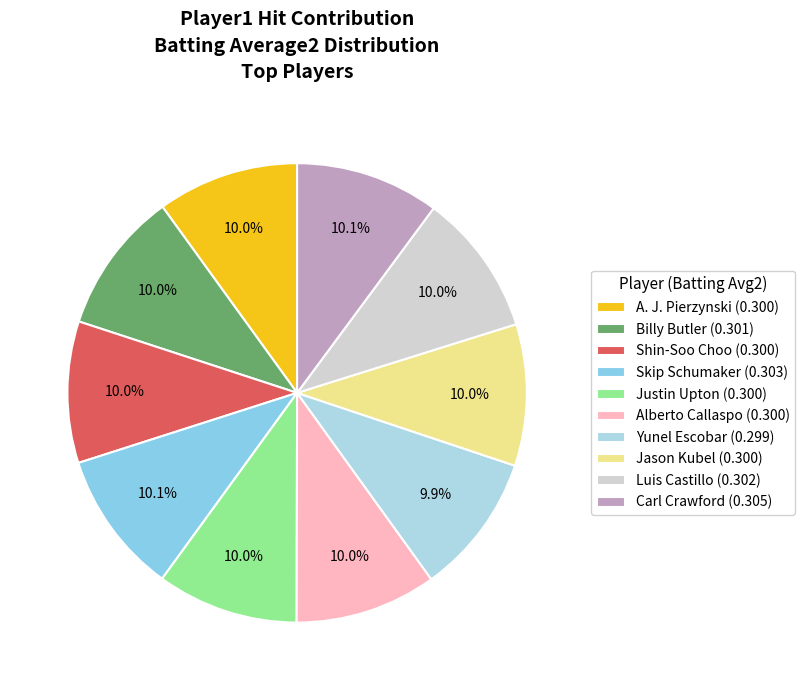

Which has a higher value, Shin-Soo Choo or Justin Upton?

Shin-Soo Choo